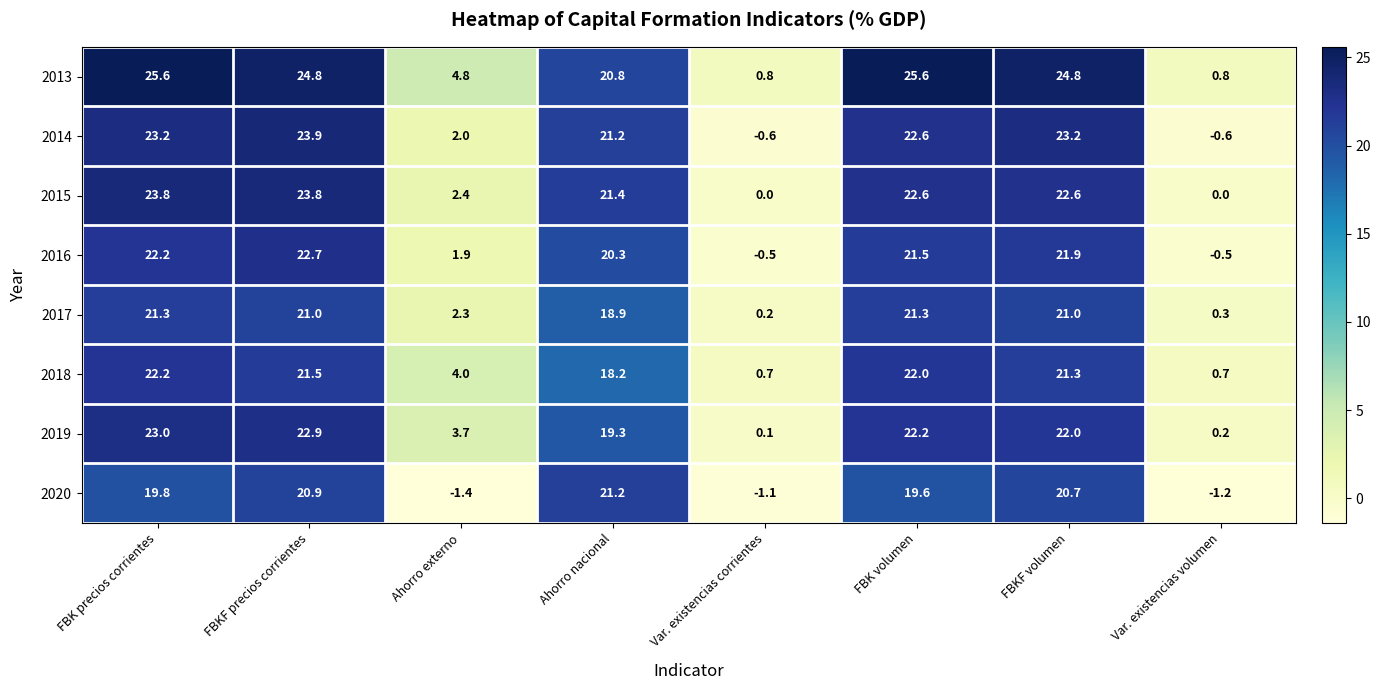

Which category has the lowest value across all series?

Ahorro externo